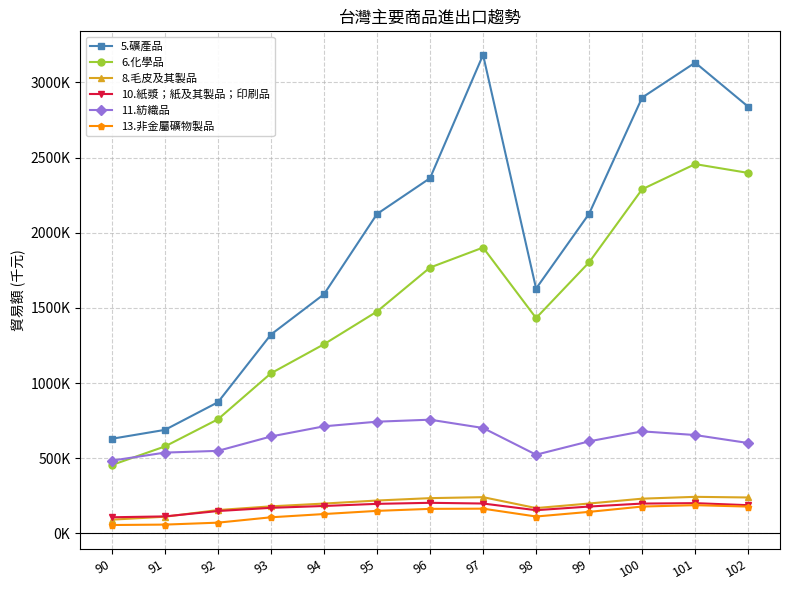

Where is 8.毛皮及其製品 nearest to the value 167291?

98